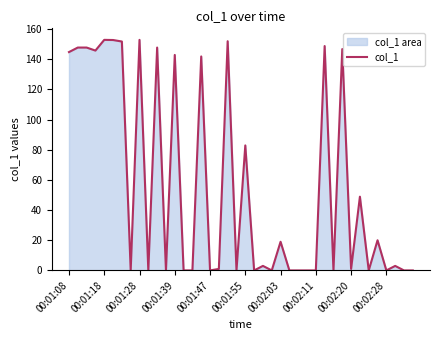

Is it true that the value at 00:01:08 is 144.8?

True